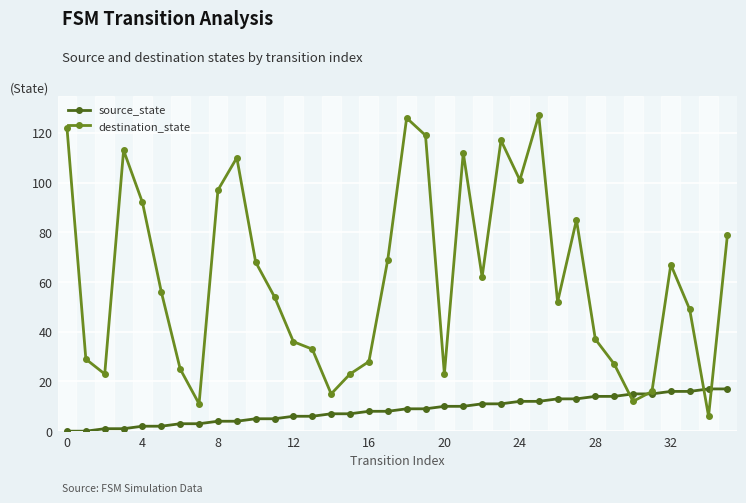

Which series has the widest spread of values?

destination_state